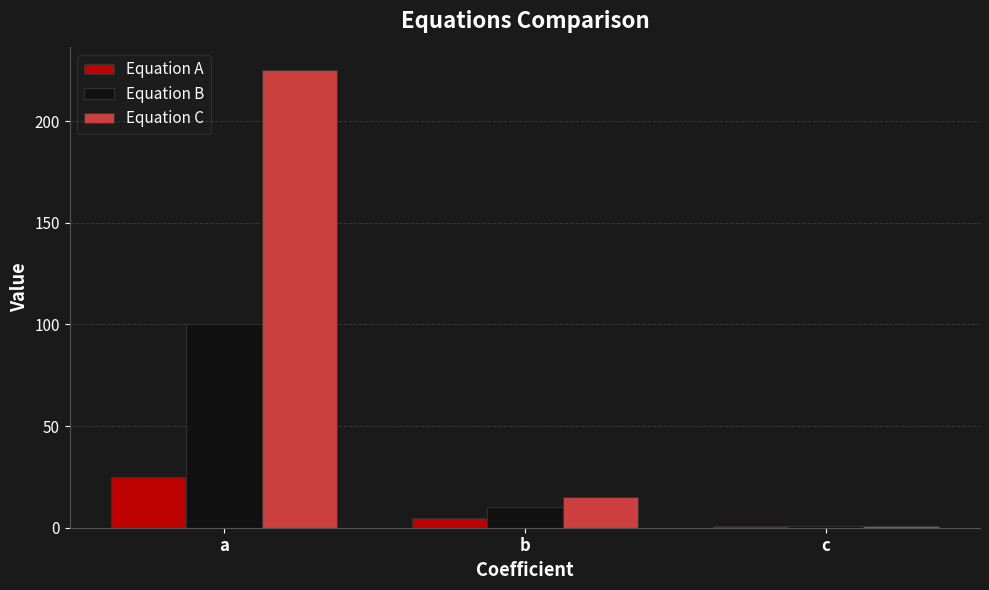

Reading left to right, extract all data points from this chart.

Equation A: 25	5	1
Equation B: 100	10	1
Equation C: 225	15	1